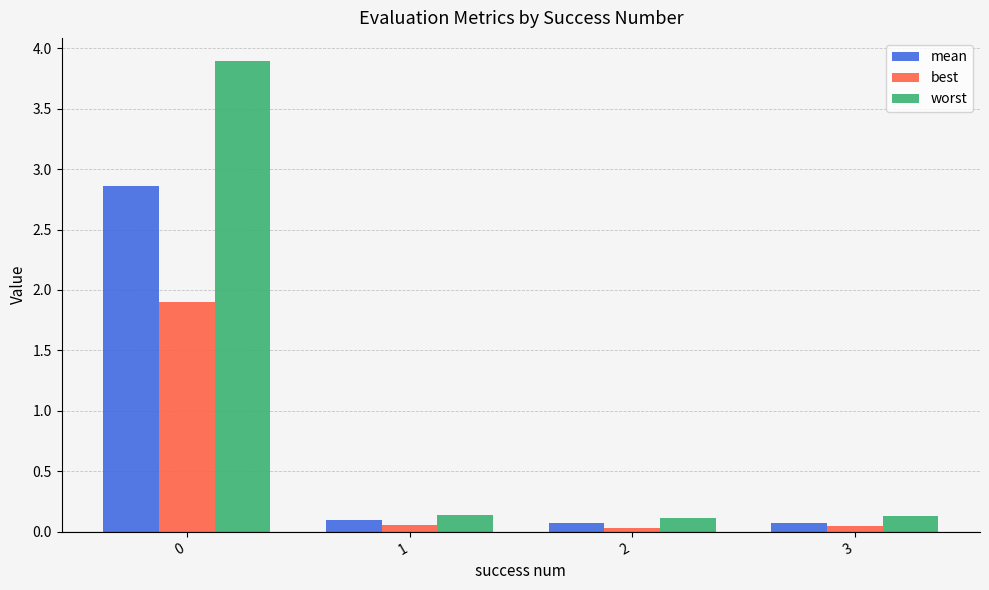

How many bars are there in each group?

3